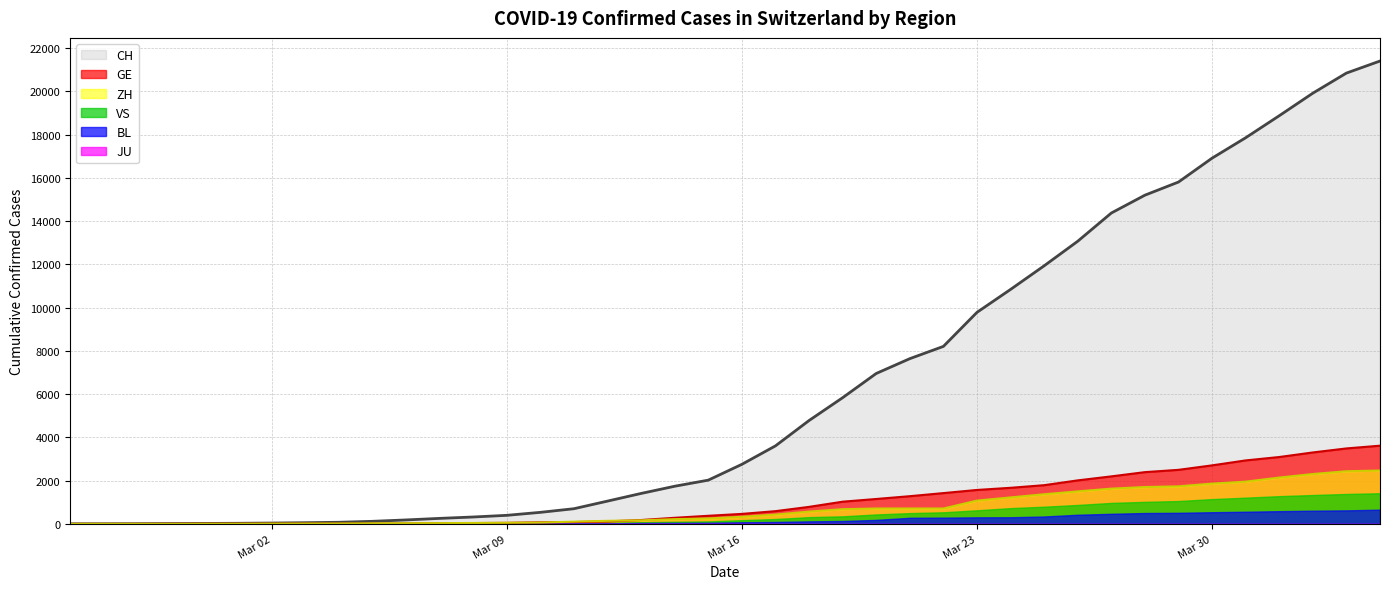

What is the maximum value for CH?

21398